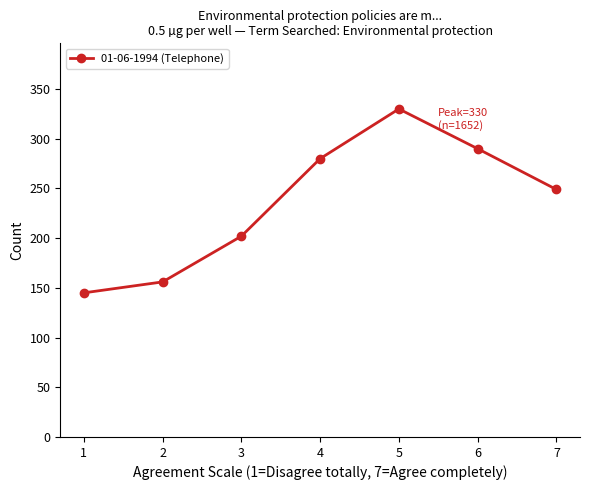

At which category does the chart reach its minimum across all series?

1